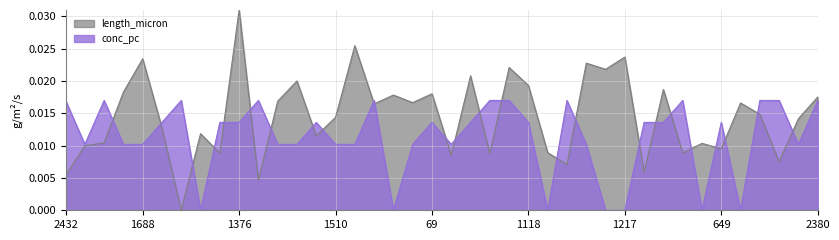

Where is the first local maximum for length_micron?

1688